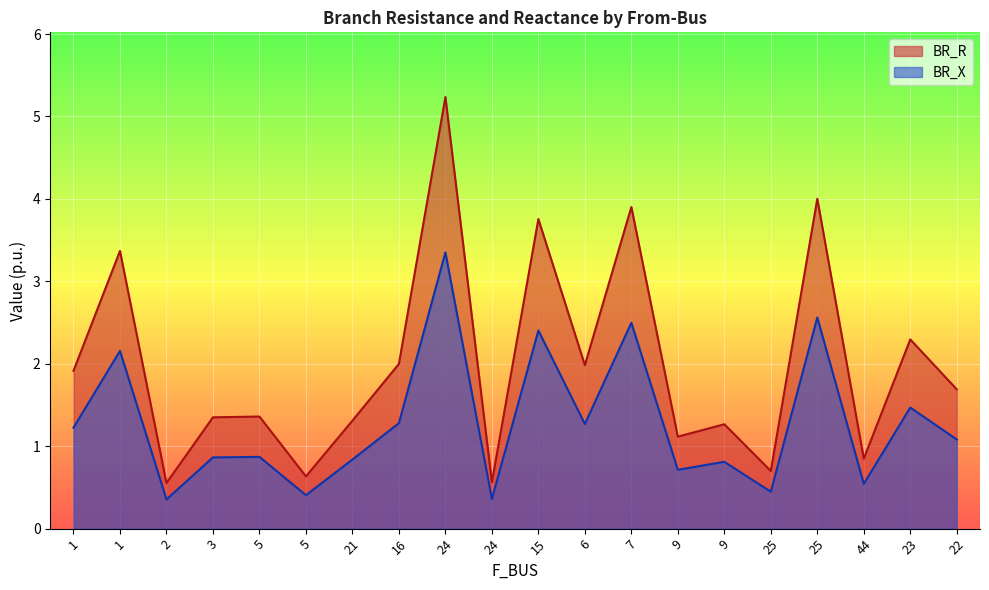

What is the difference between the BR_R values at 24 and 1?

1.4